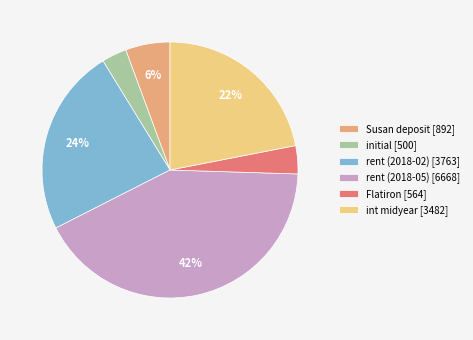

To the nearest percent, what is the average slice percentage?

17%